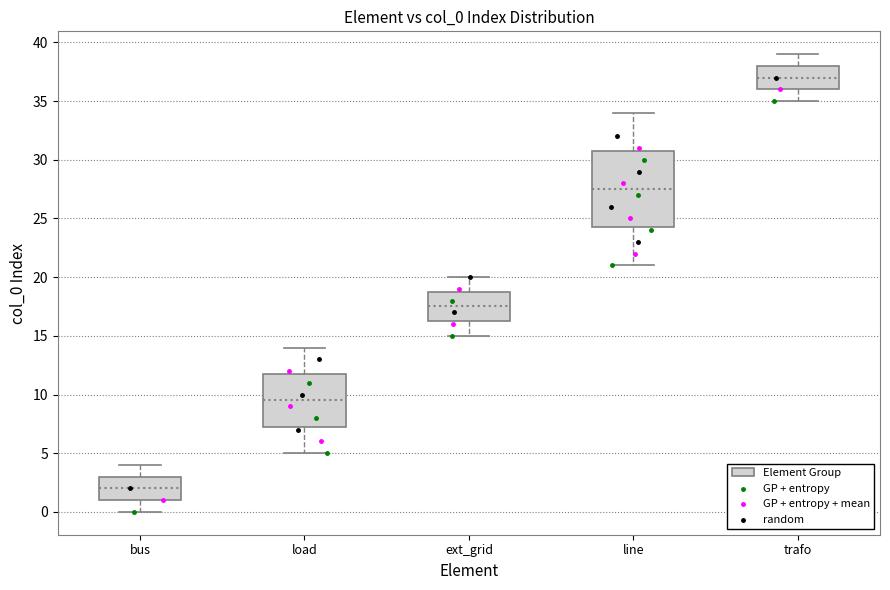

Where does the median line of the box for ext_grid sit on the y-axis? The values are not printed on the chart, so give them approximately, as read against the axis.

17.5